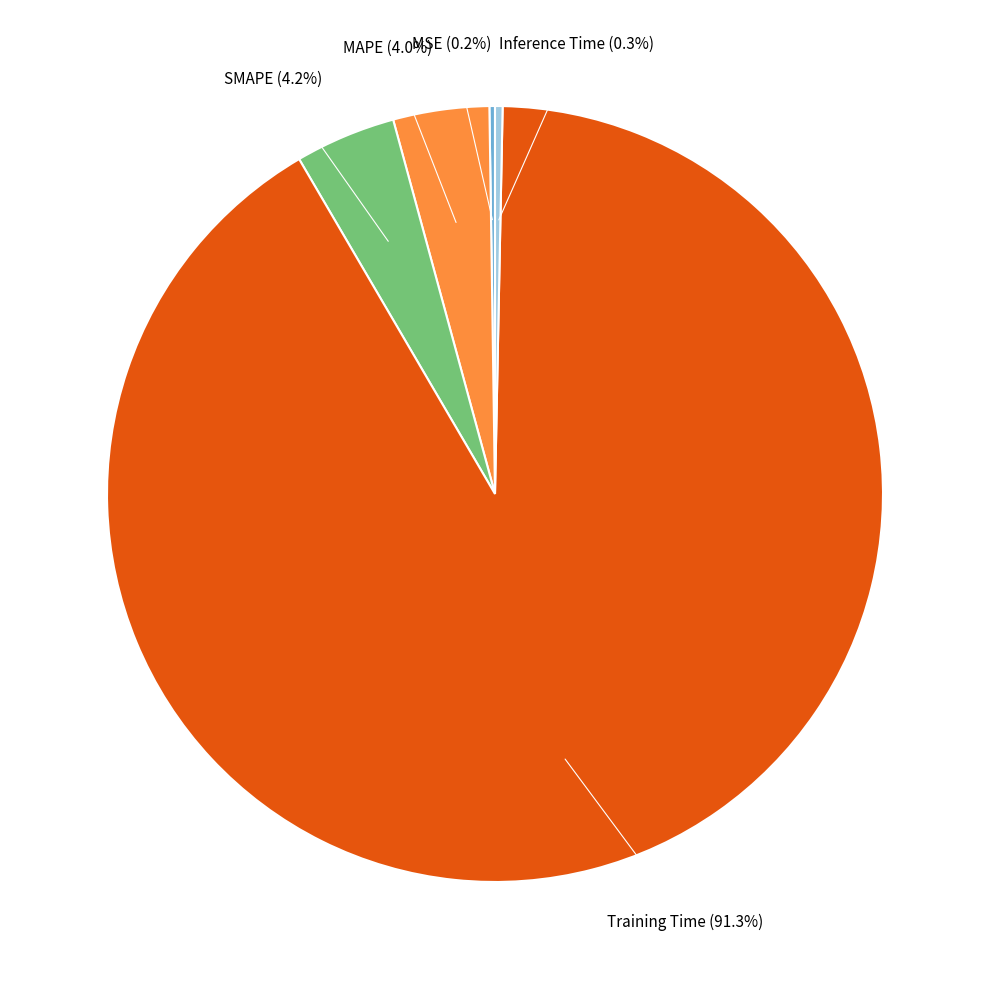

What percentage do MAPE and Training Time together represent?

95.3%